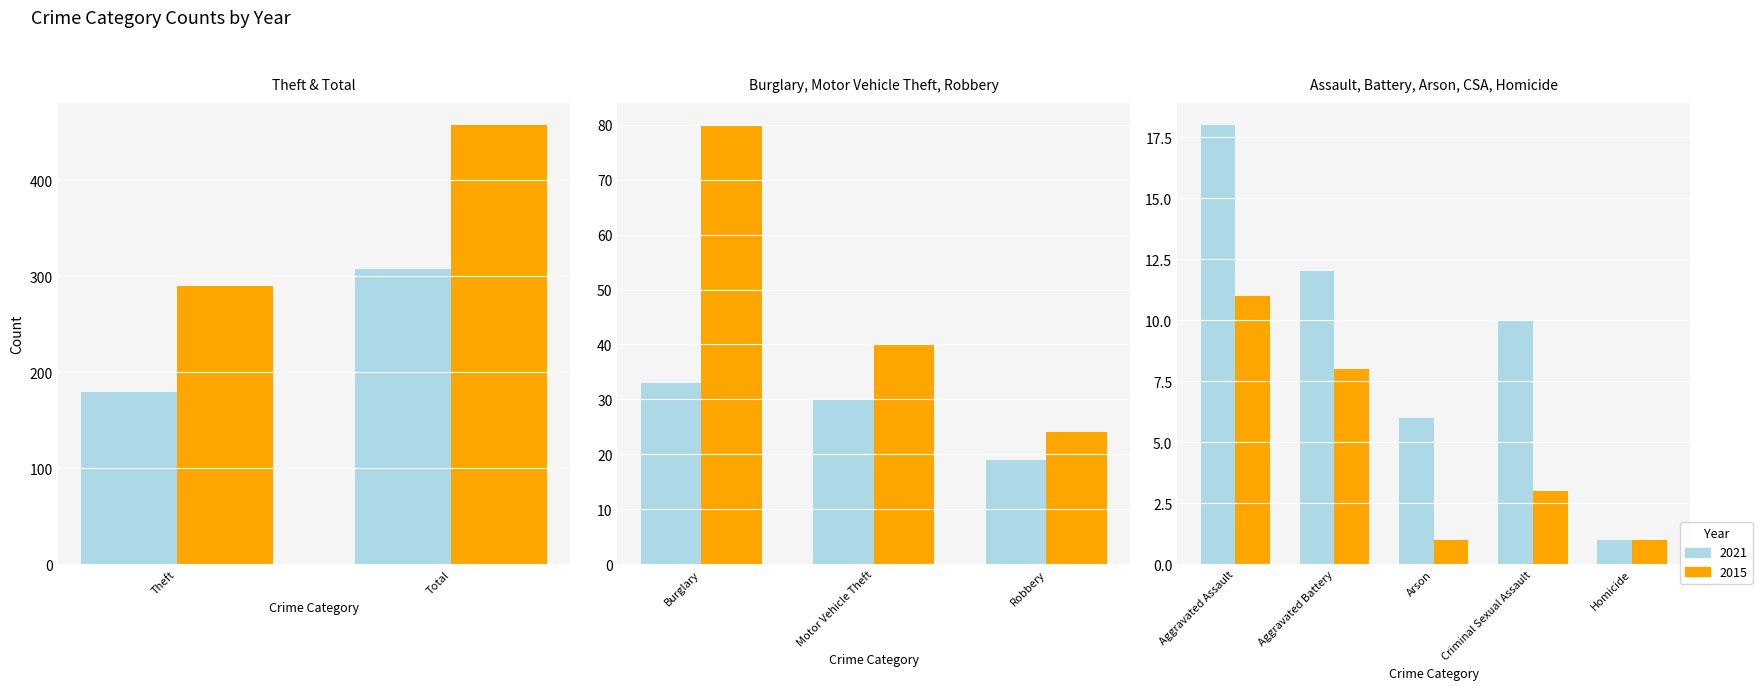

Are the bars horizontal?

No